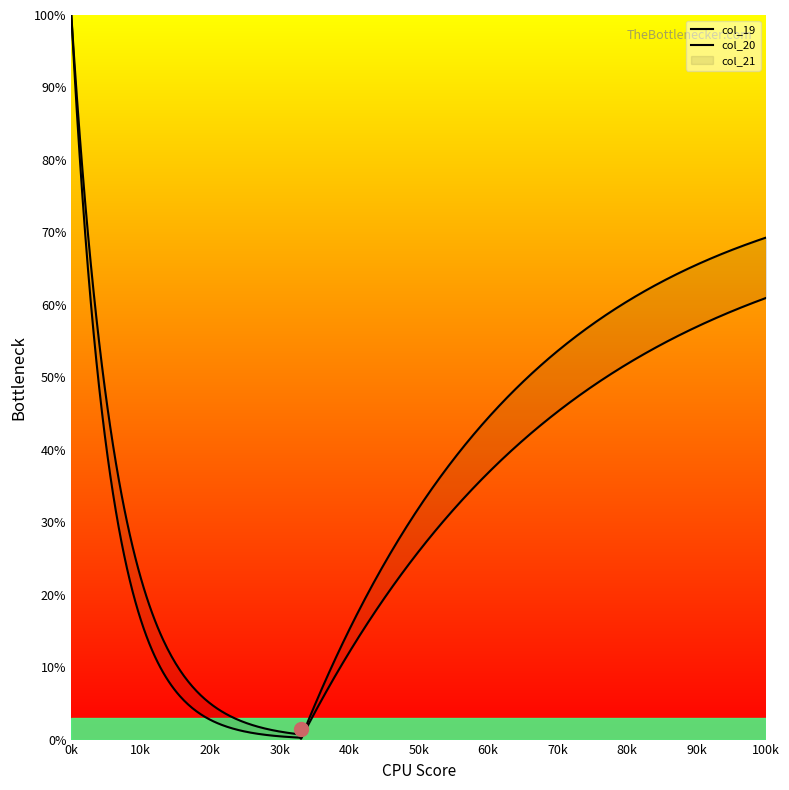

Which series changed the most between 91 and 181?

col_19